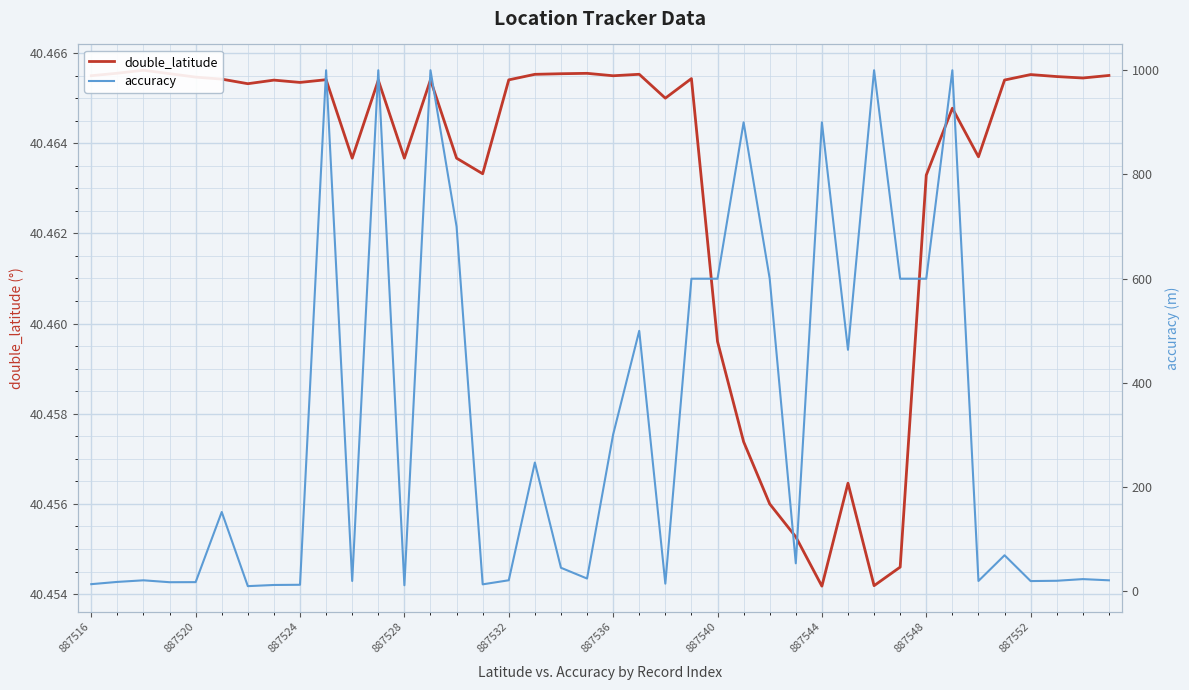

True or false: double_latitude and accuracy cross at least once.

True